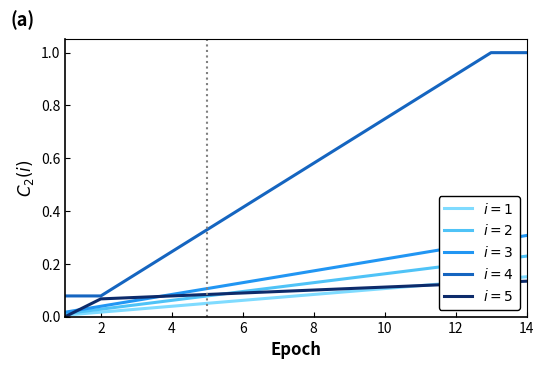

What is the maximum value shown in the chart?

1.0